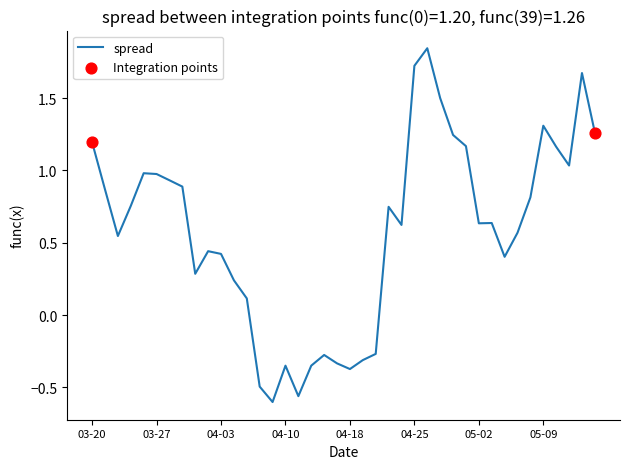

What is the difference between the maximum and minimum values?

2.4